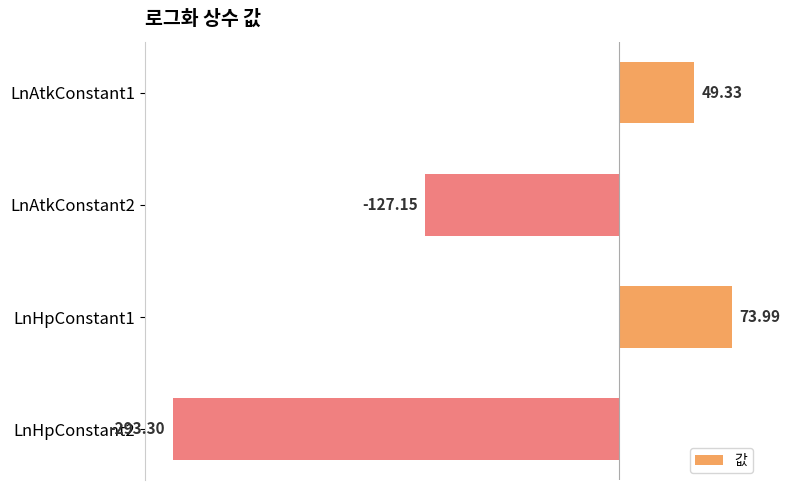

Where is the data nearest to the value -109?

LnAtkConstant2